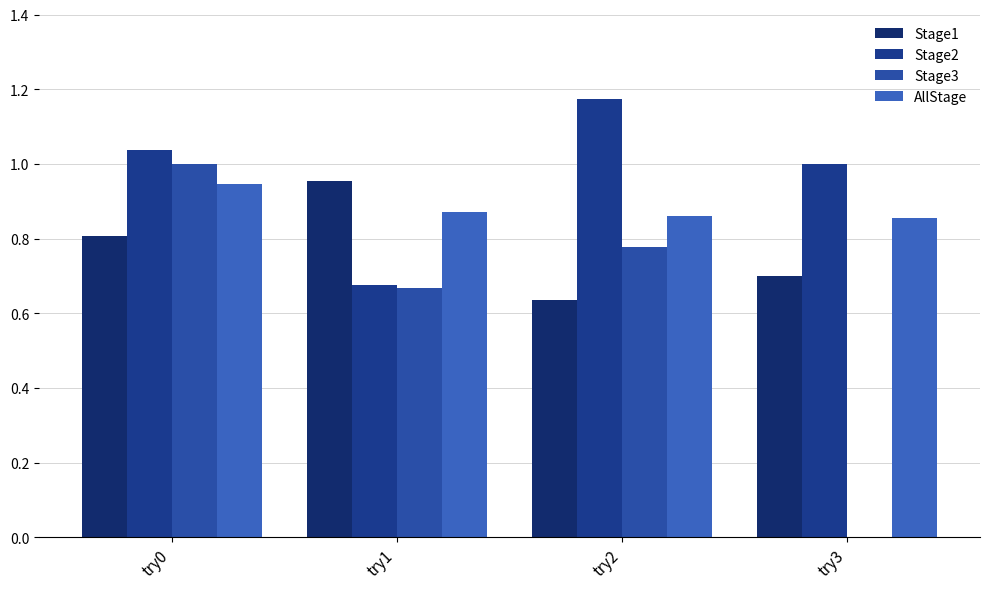

Reading left to right, transcribe all the data shown in this chart.

Stage1: try0=0.8	try1=1.0	try2=0.6	try3=0.7
Stage2: try0=1.0	try1=0.7	try2=1.2	try3=1.0
Stage3: try0=1.0	try1=0.7	try2=0.8	try3=0.0
AllStage: try0=0.9	try1=0.9	try2=0.9	try3=0.9